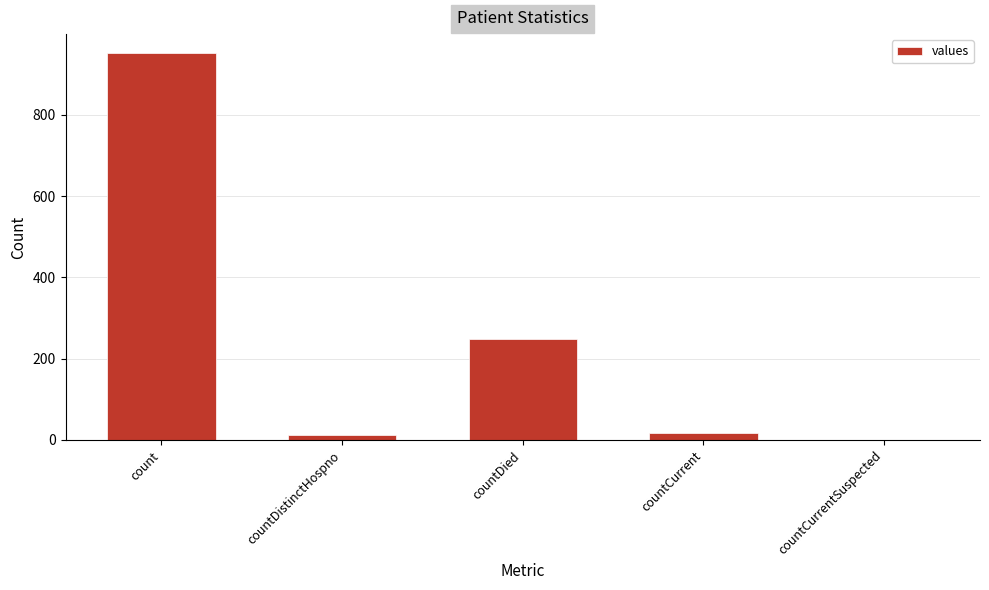

What is the sum of the values at countCurrent and countDistinctHospno?

31